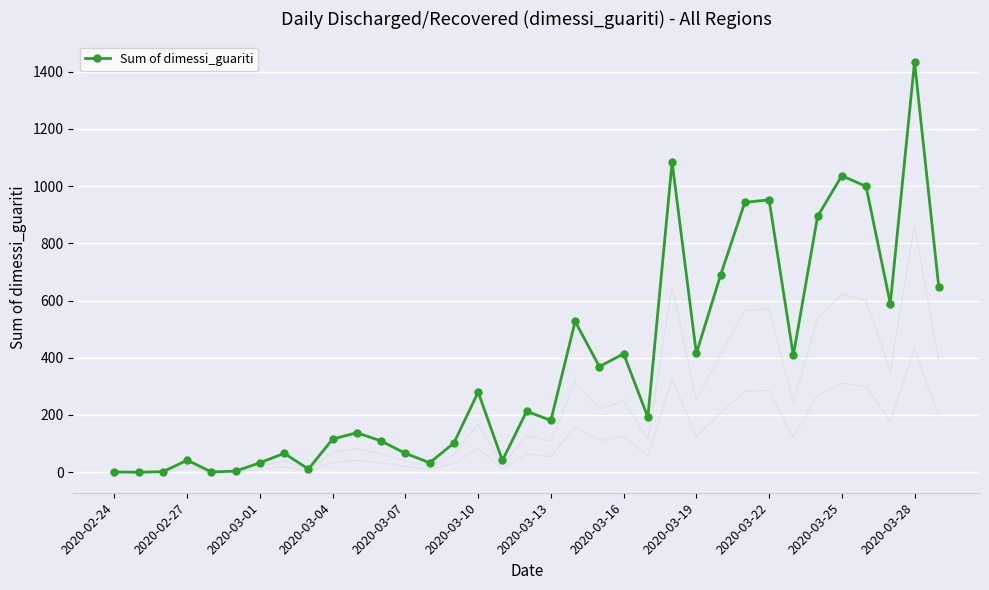

What is the highest value of the Sum of dimessi_guariti series?

1434